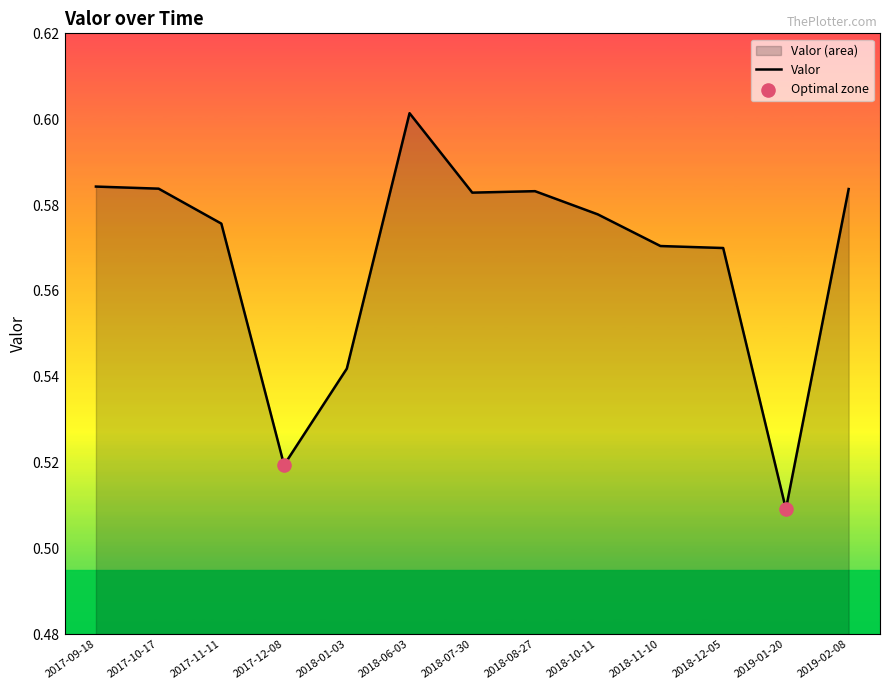

What is the change in value from 2017-09-18 to 2017-12-08?

-0.1